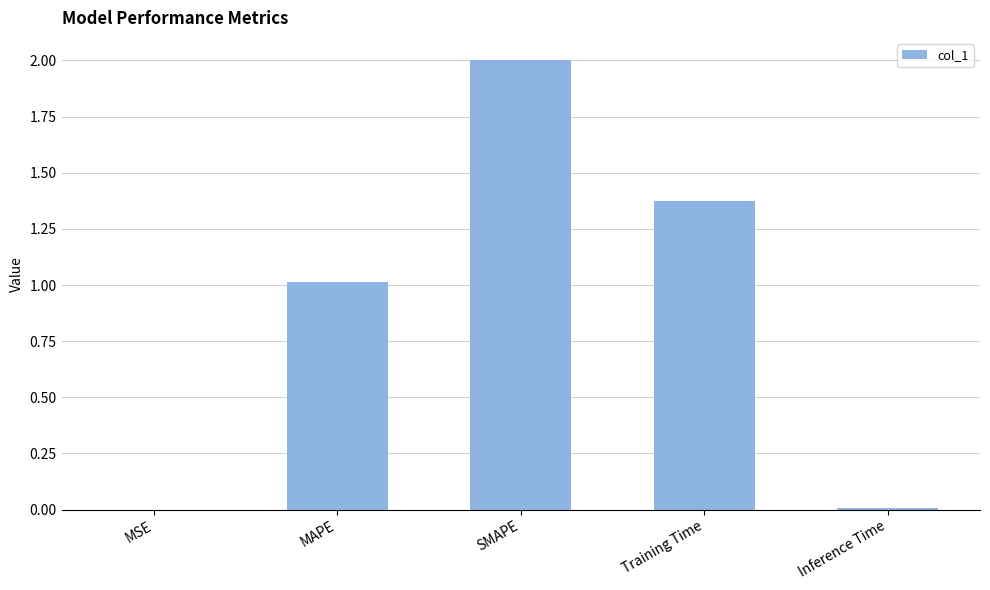

At which label is the value closest to 1?

MAPE